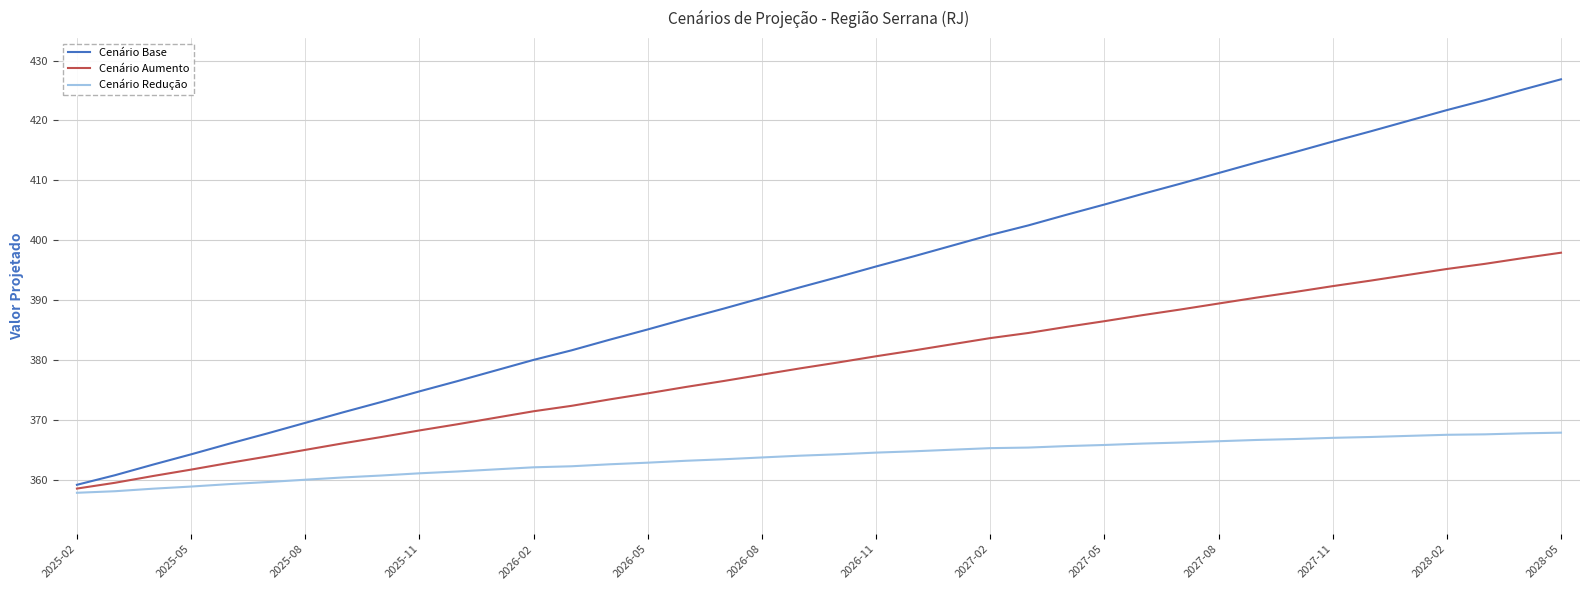

Which series has the largest total across all categories?

Cenário Base